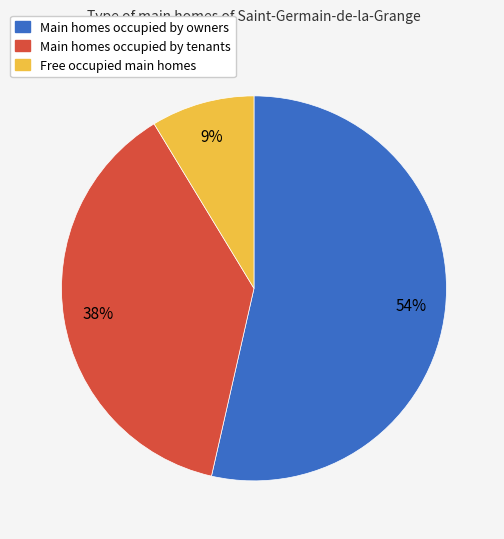

To the nearest percent, what is the average slice percentage?

33%